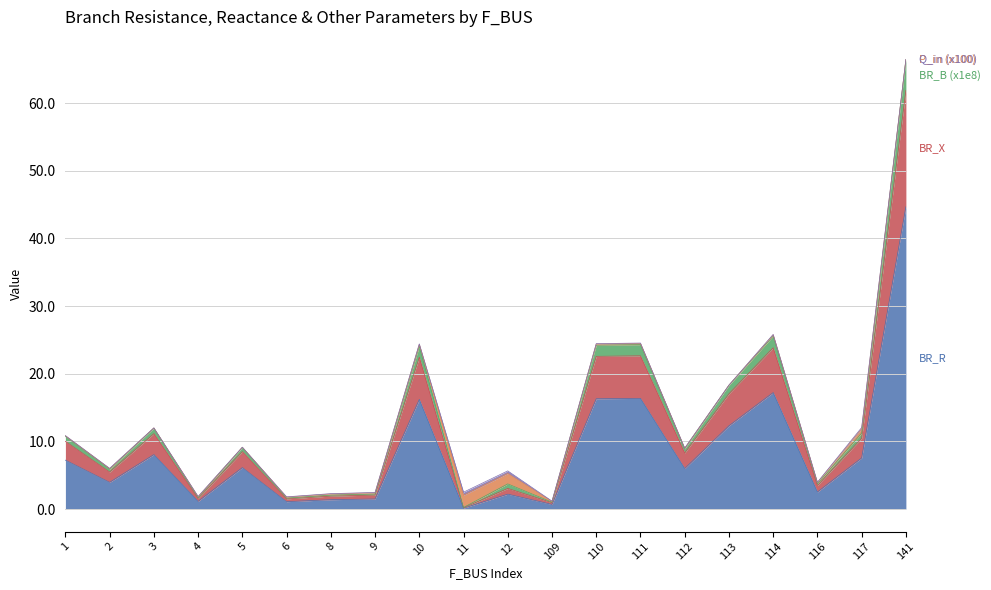

At which category does BR_X reach its first local valley?

2